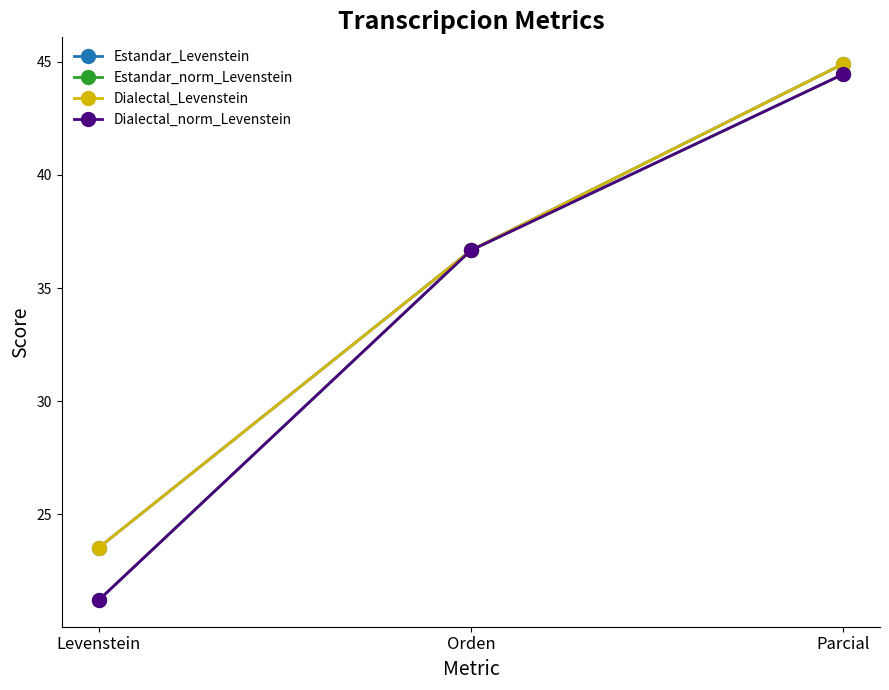

The value of Dialectal_Levenstein at Parcial is 44.9. True or false?

True